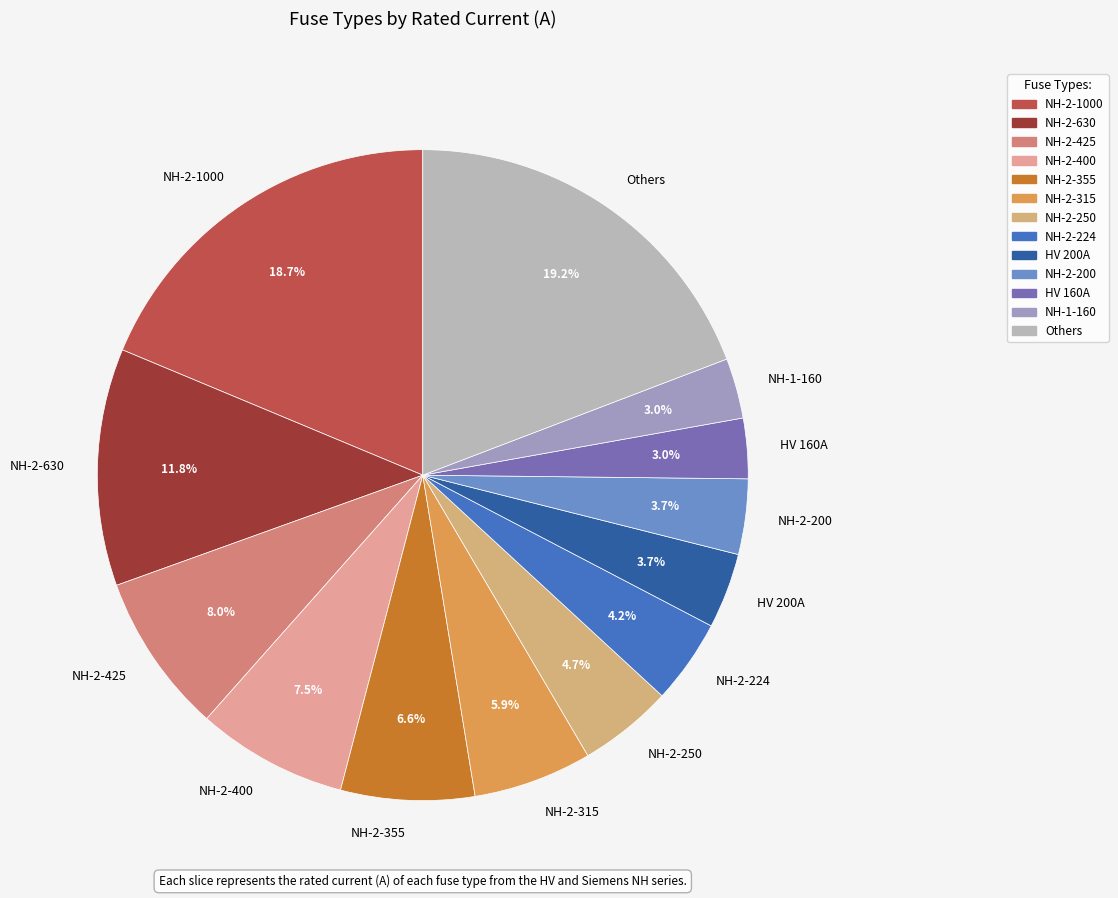

To the nearest percent, what is the difference between the largest and smallest slice percentages?

16%